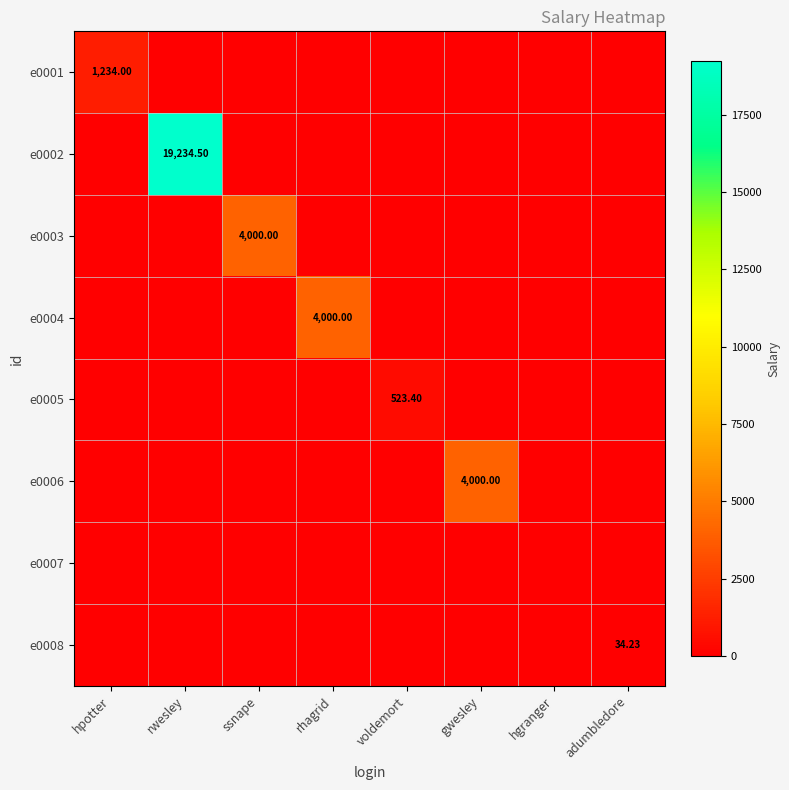

The value of e0005 at gwesley is -161.5. True or false?

False